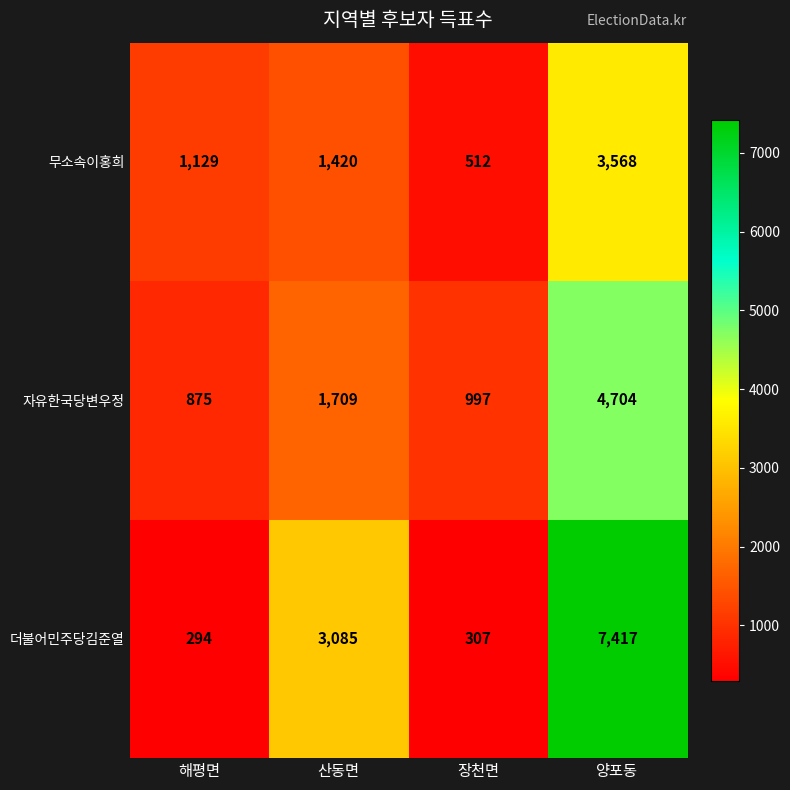

The value of 자유한국당변우정 at 산동면 is 677. True or false?

False